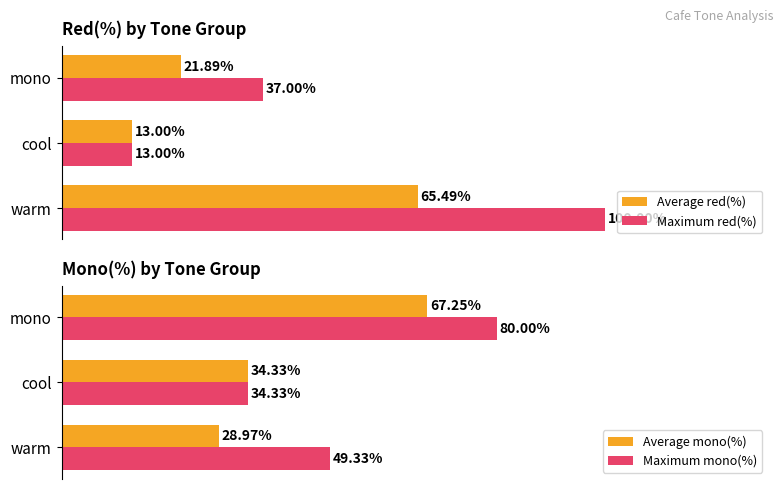

At how many categories does at least one series exceed 39?

2